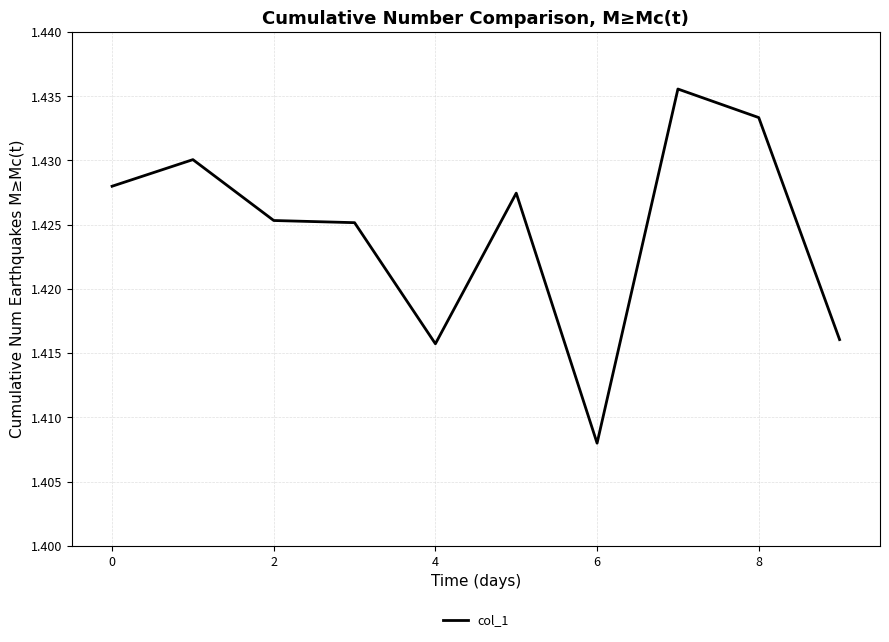

How many distinct data groups are displayed?

1